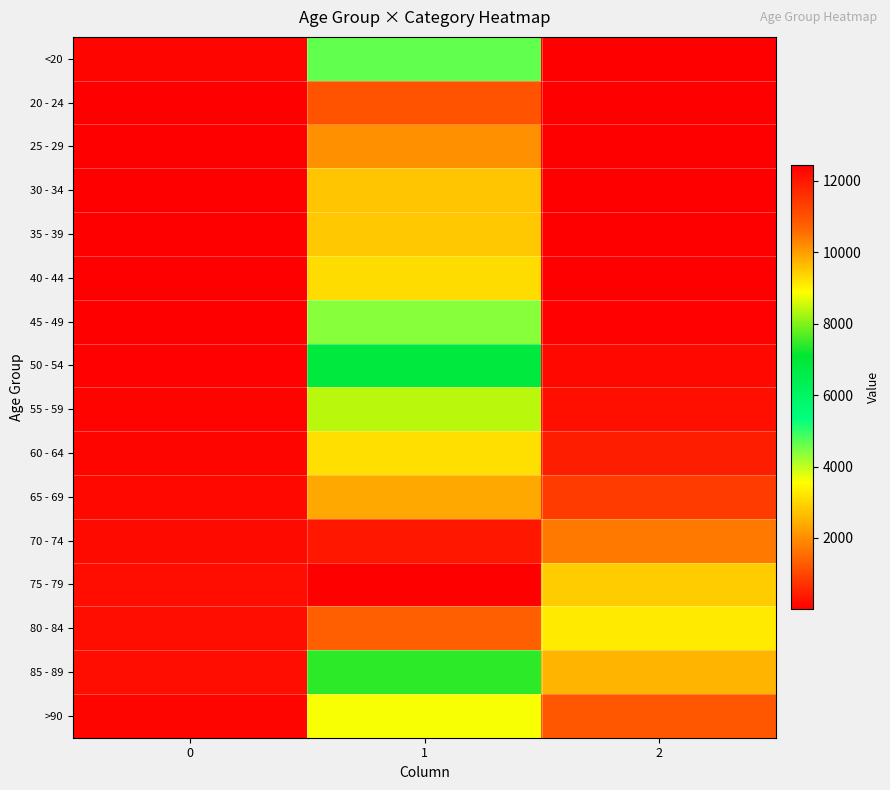

At which category is the sum across all series the highest?

1